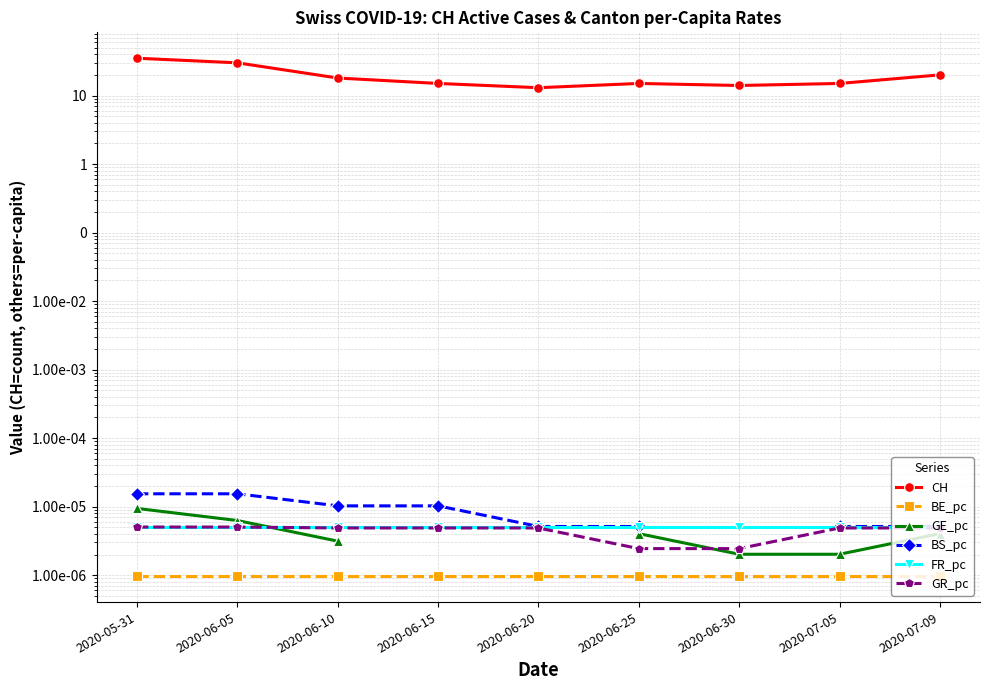

Between 2020-06-15 and 2020-07-05, which series saw the biggest shift?

BS_pc